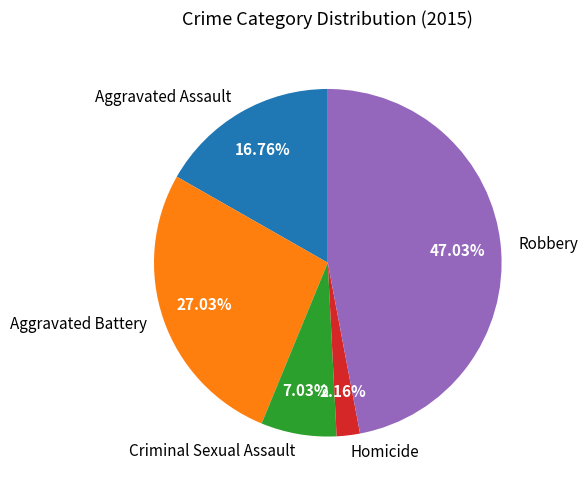

Is there a majority slice in this chart?

No